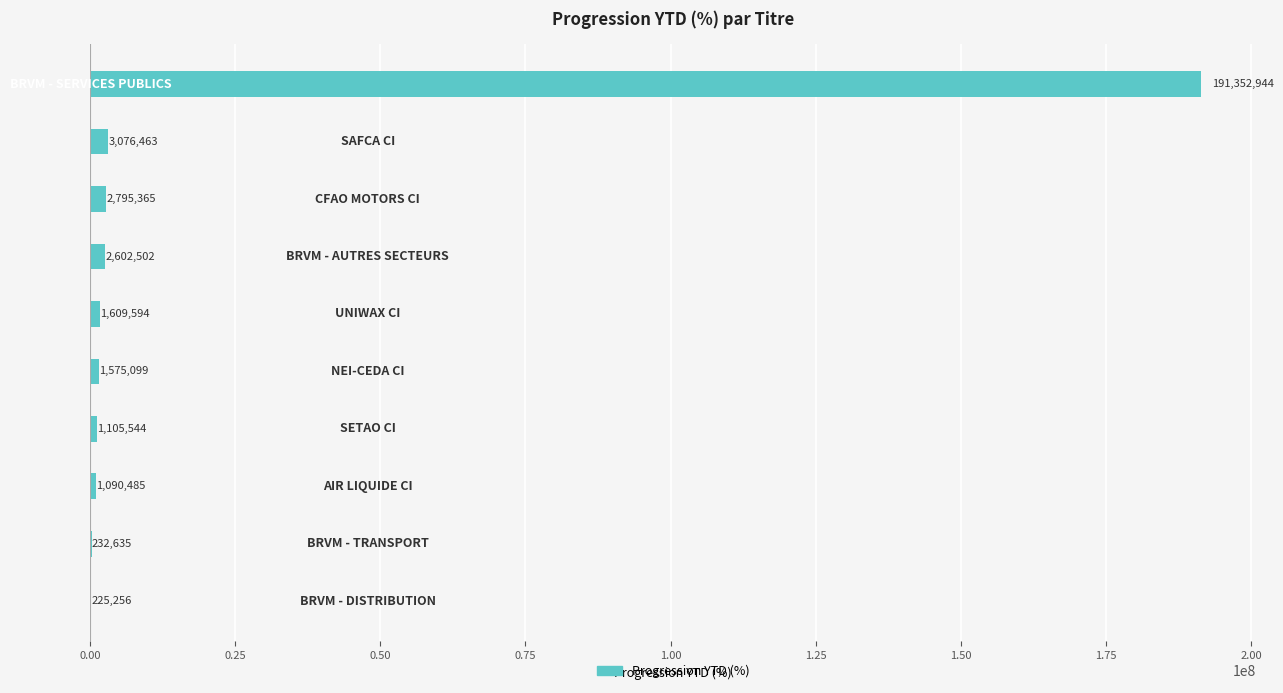

What is the greatest value displayed?

191352943.6